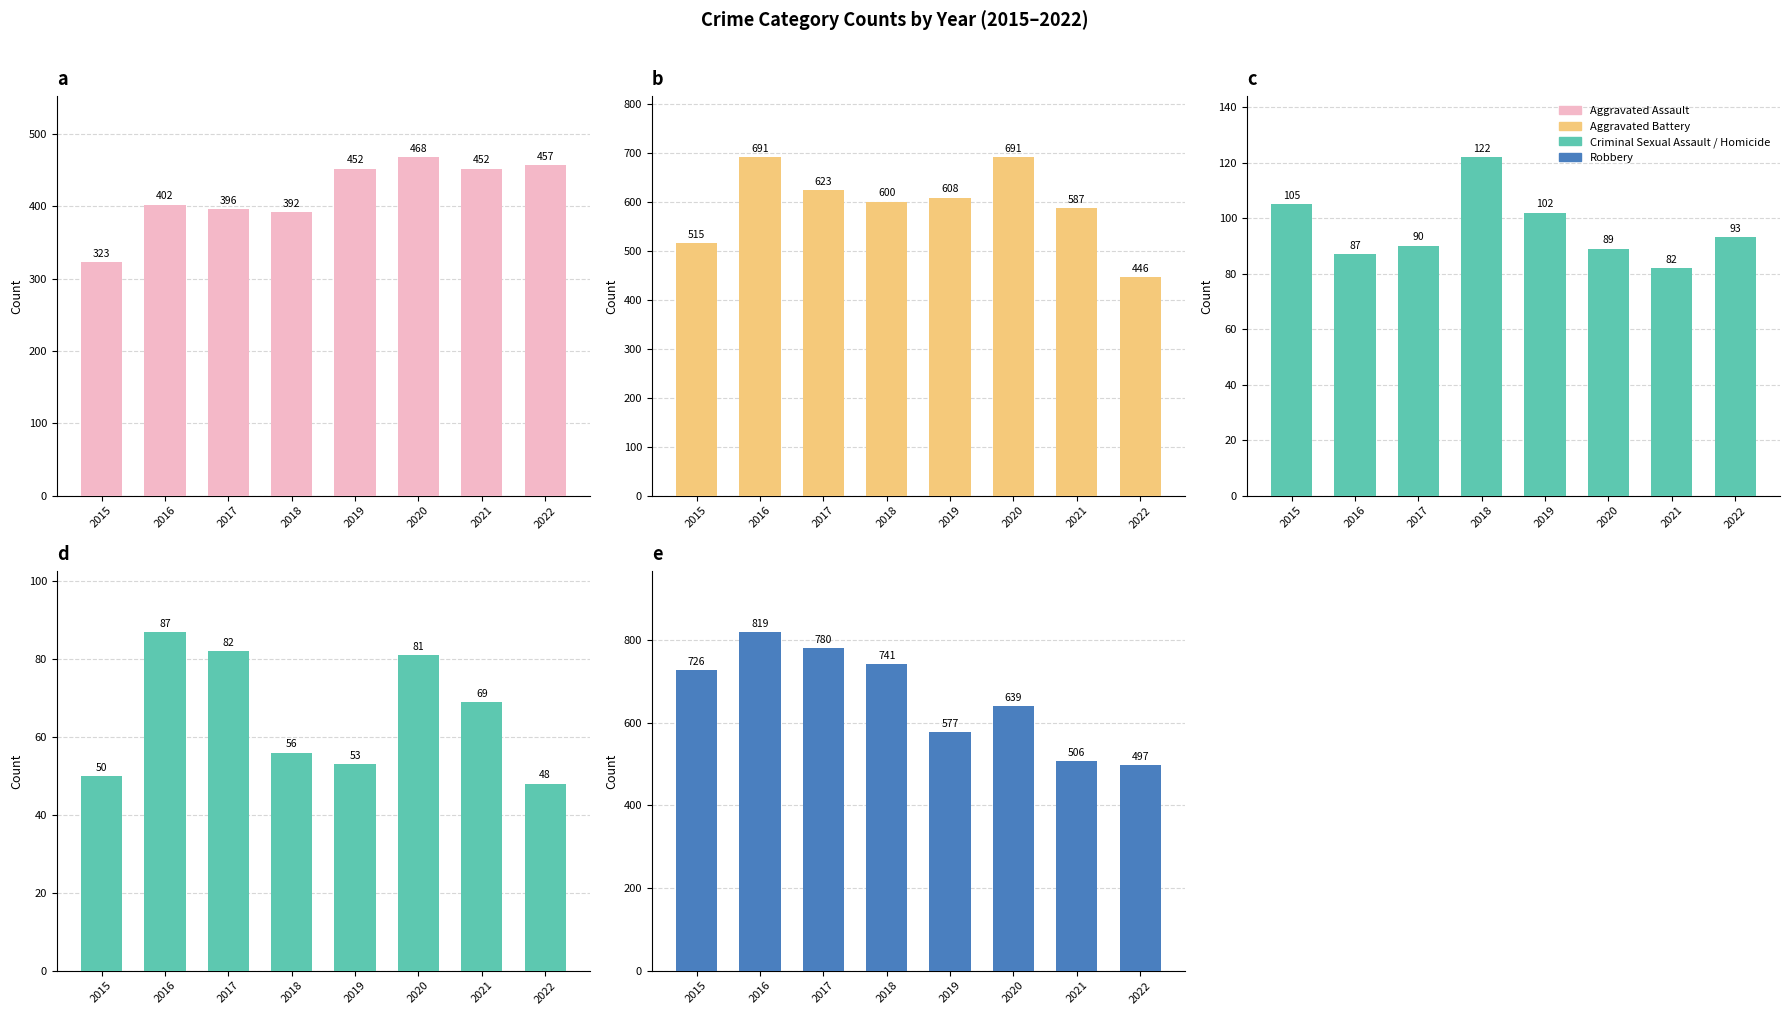

How many values in the Aggravated Assault series are below 452?

4